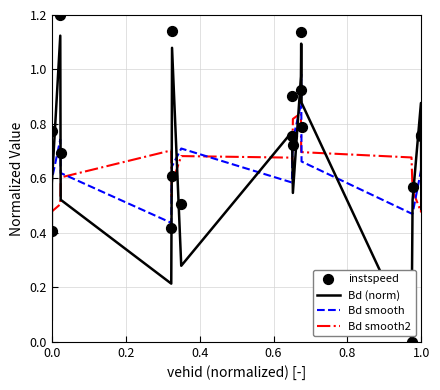

The Bd smooth series shows 0.1 at 0.0. True or false?

False